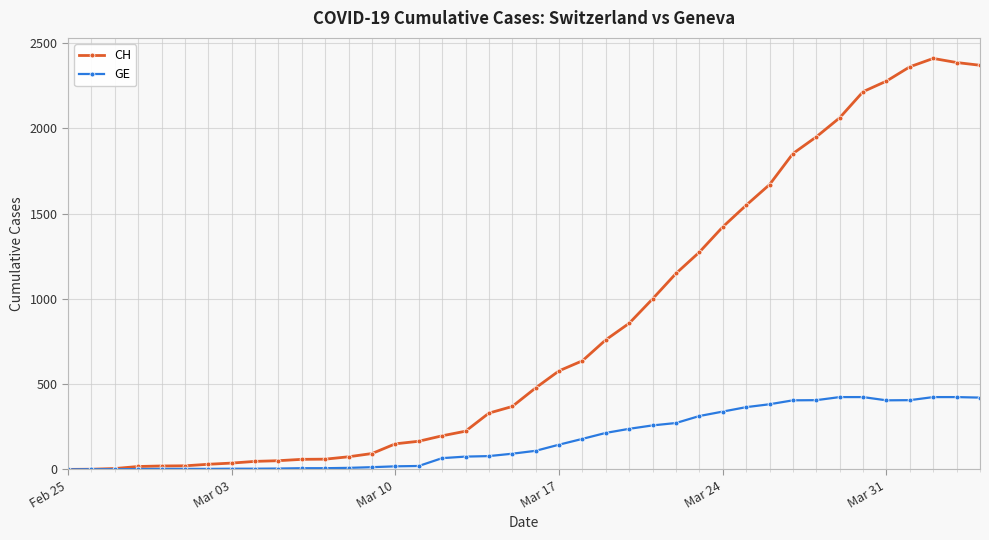

List the series in order of their overall mean, highest first.

CH, GE